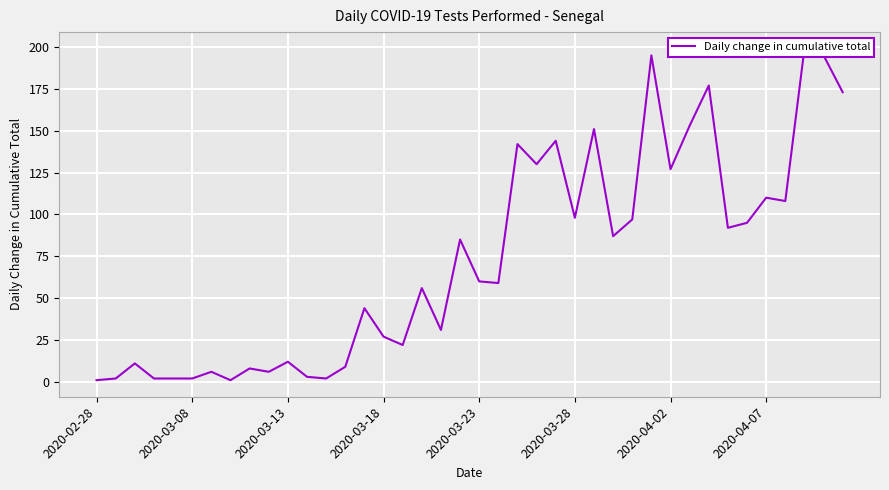

How many lines are shown in the chart?

1